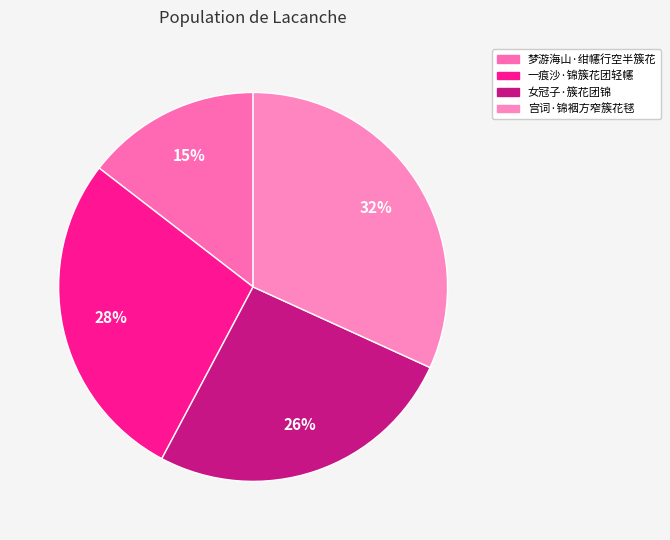

What is the total percentage of 一痕沙·锦簇花团轻幰 and 梦游海山·绀幰行空半簇花?

42.2%